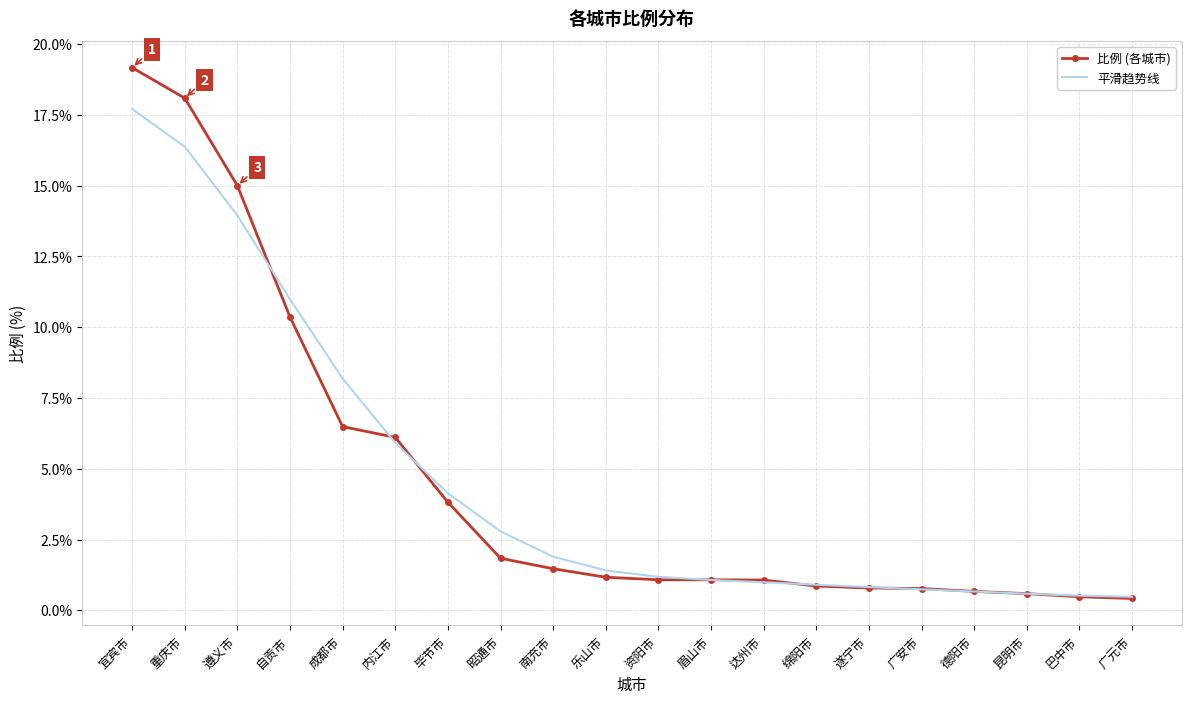

Rank the series by their maximum value, from highest to lowest.

比例 (各城市), 平滑趋势线